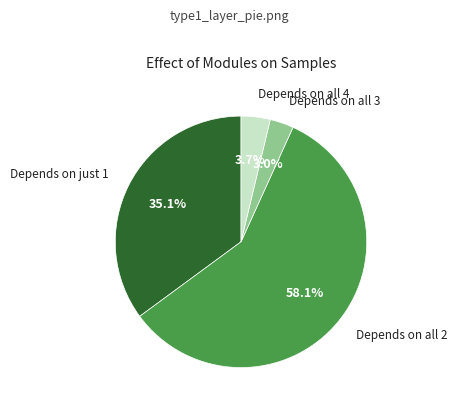

Is there any slice that represents more than half of the pie?

Yes